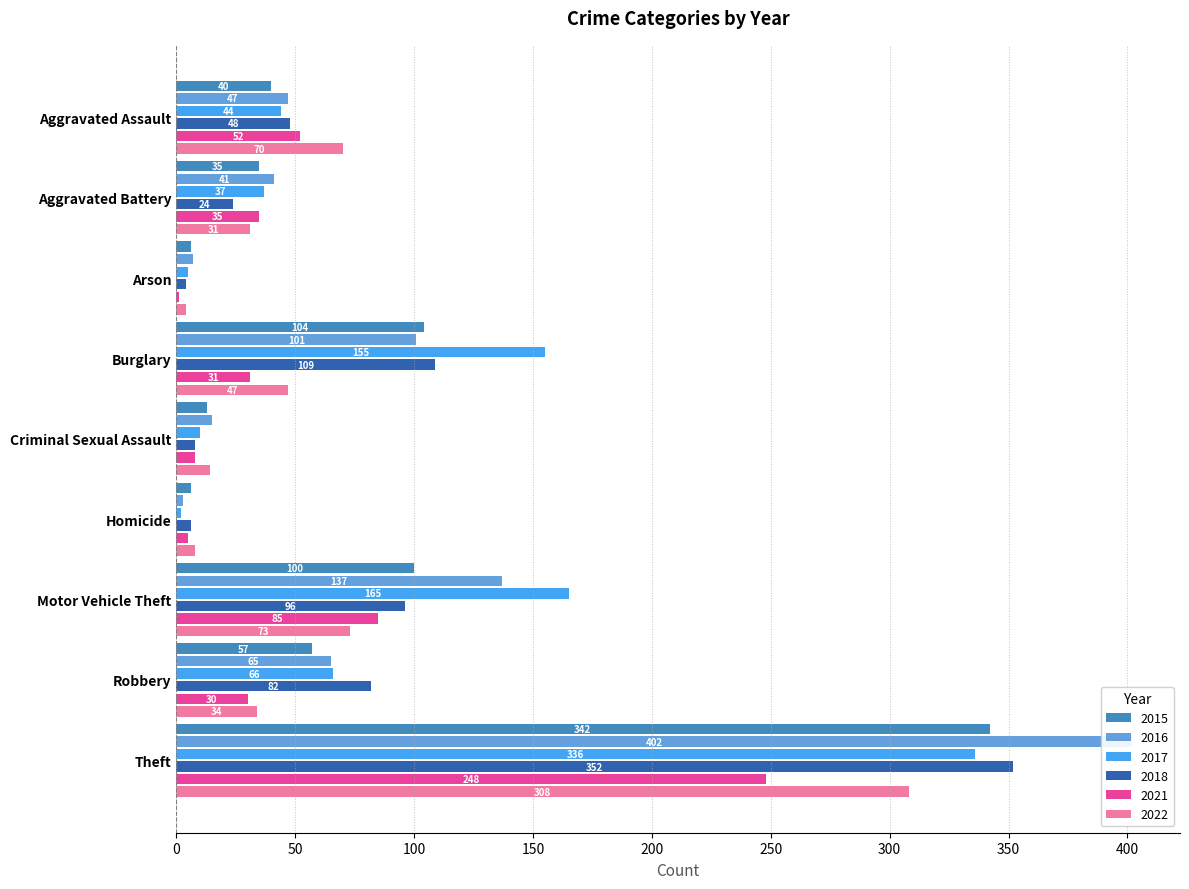

Is the value of 2018 at Aggravated Battery greater than the value of 2016 at Motor Vehicle Theft?

No